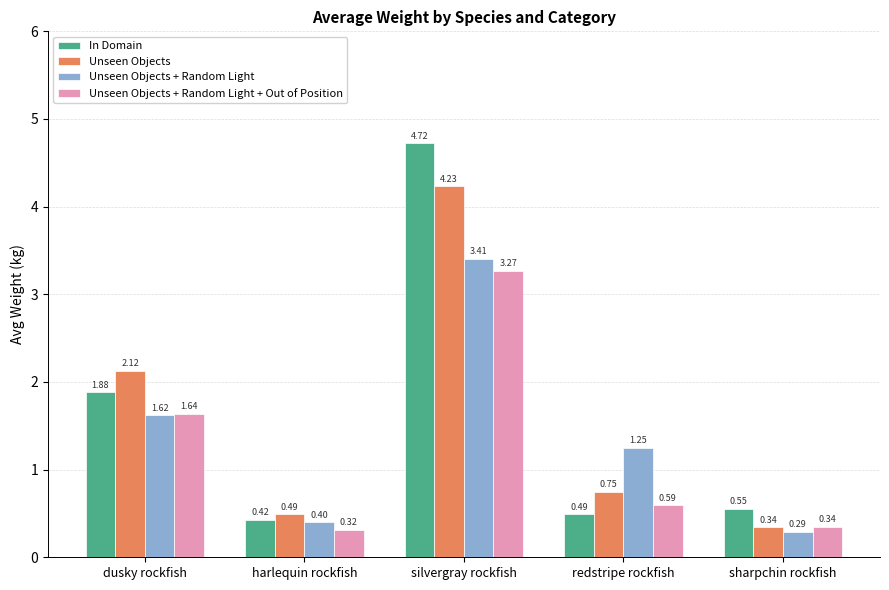

What is the label of the 1st bar from the left?

dusky rockfish